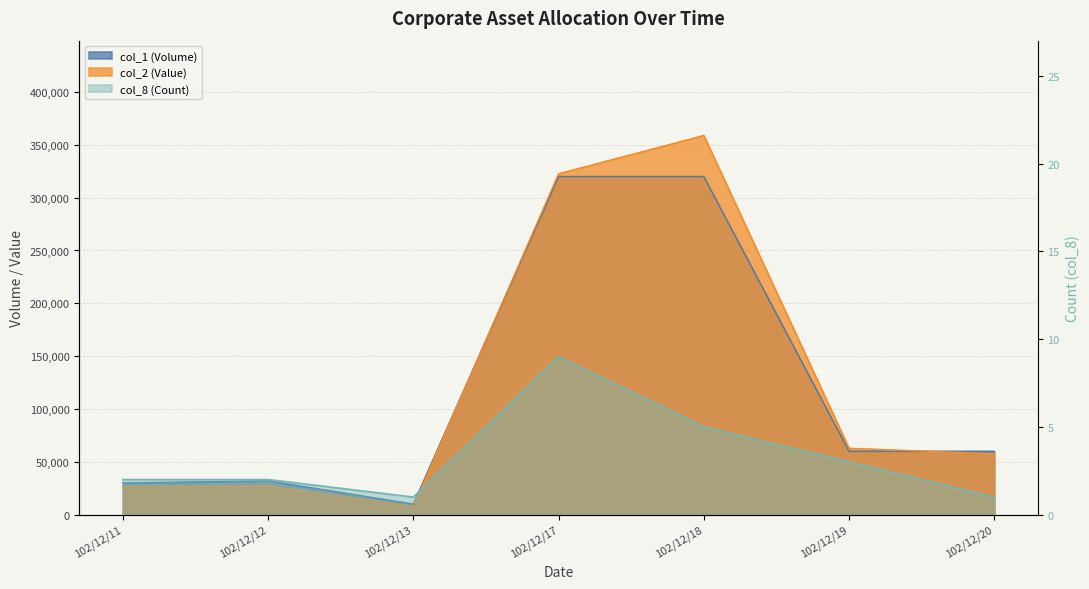

What is the difference between the col_1 (Volume) values at 102/12/17 and 102/12/13?

310000